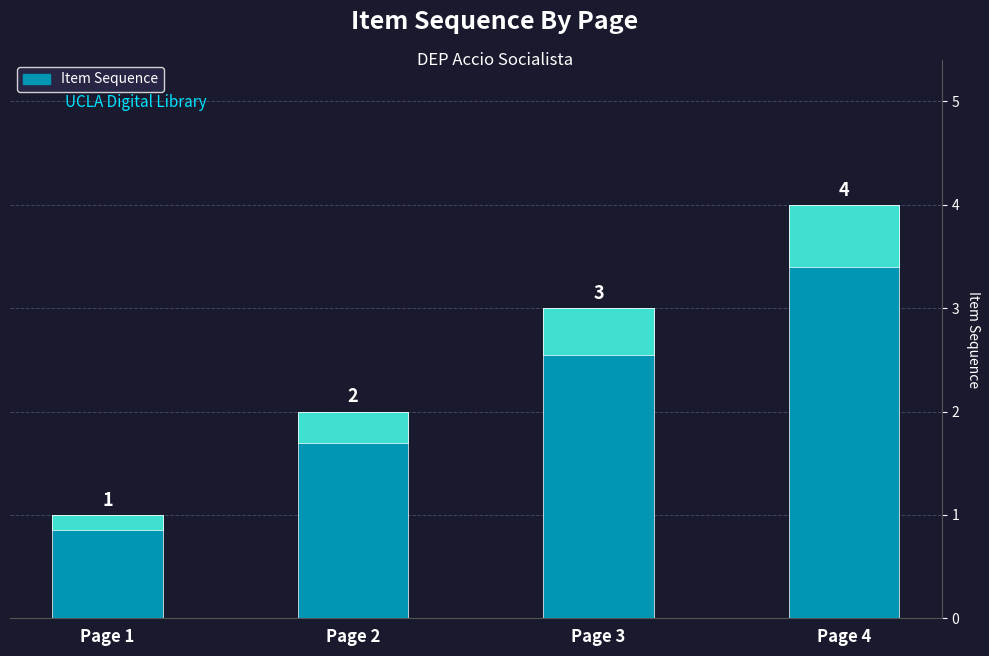

Is it true that the value at Page 1 is 0?

False